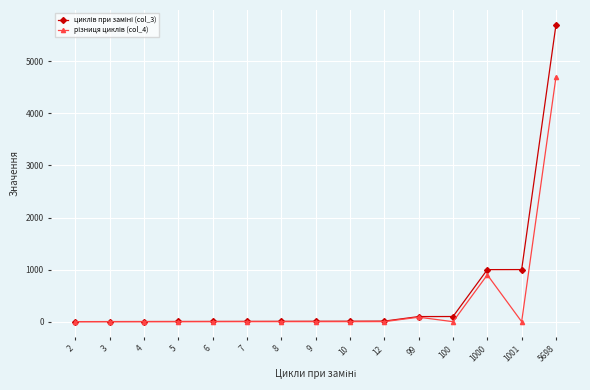

Which label corresponds to the largest value in the chart?

5698